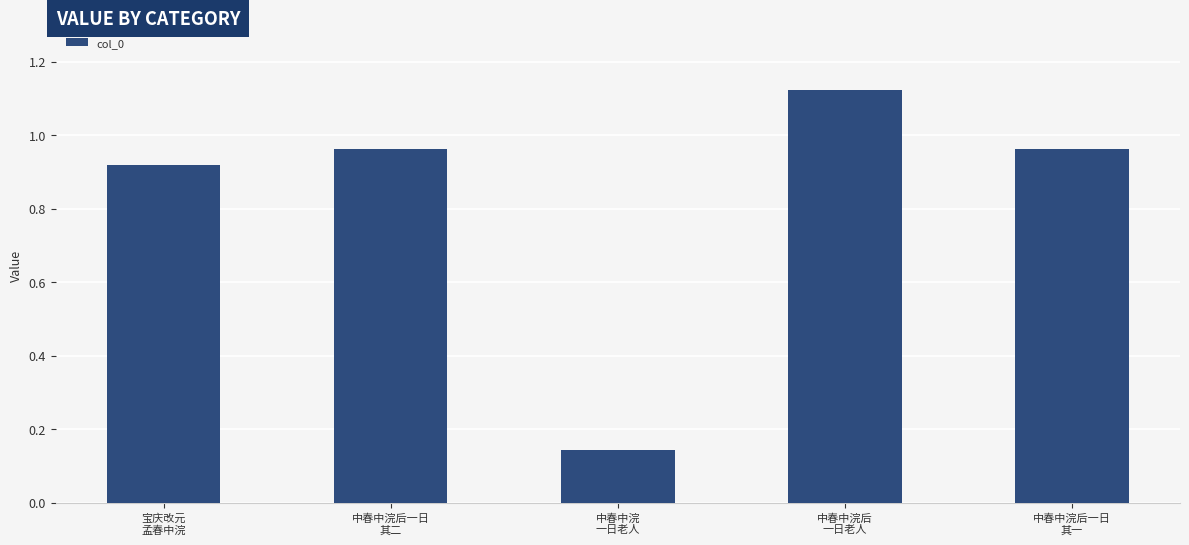

At which category does the chart reach its peak across all series?

中春中浣后
一日老人